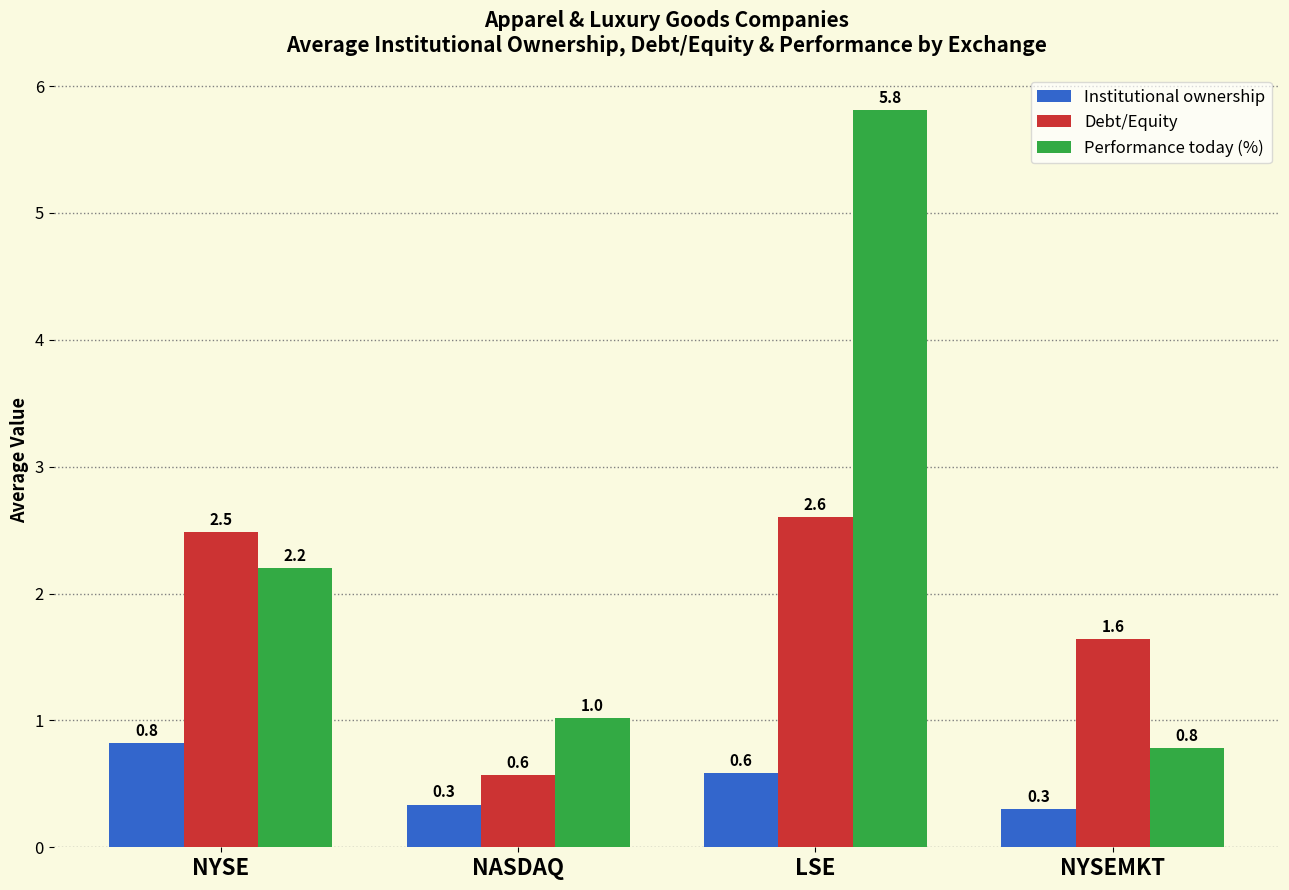

How many bars are there in total?

12